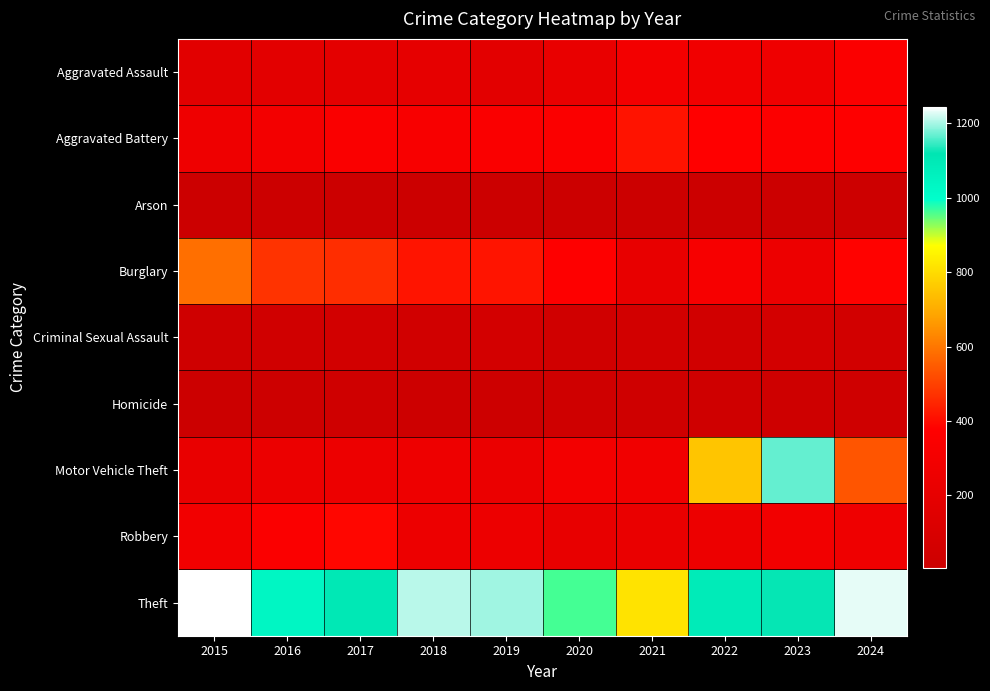

Rank the series at 2023 from lowest to highest value.

Arson, Homicide, Criminal Sexual Assault, Burglary, Aggravated Assault, Robbery, Aggravated Battery, Theft, Motor Vehicle Theft